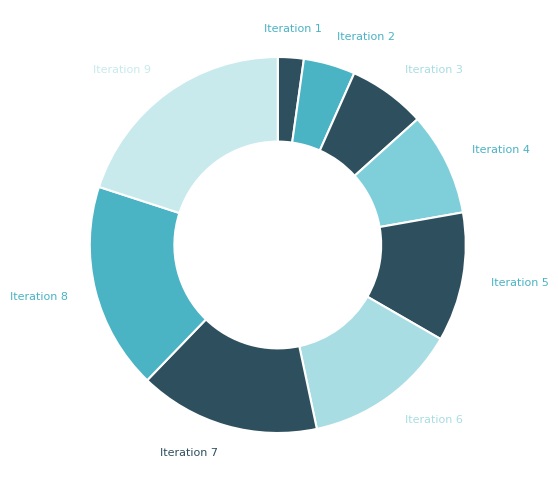

Is there a majority slice in this chart?

No